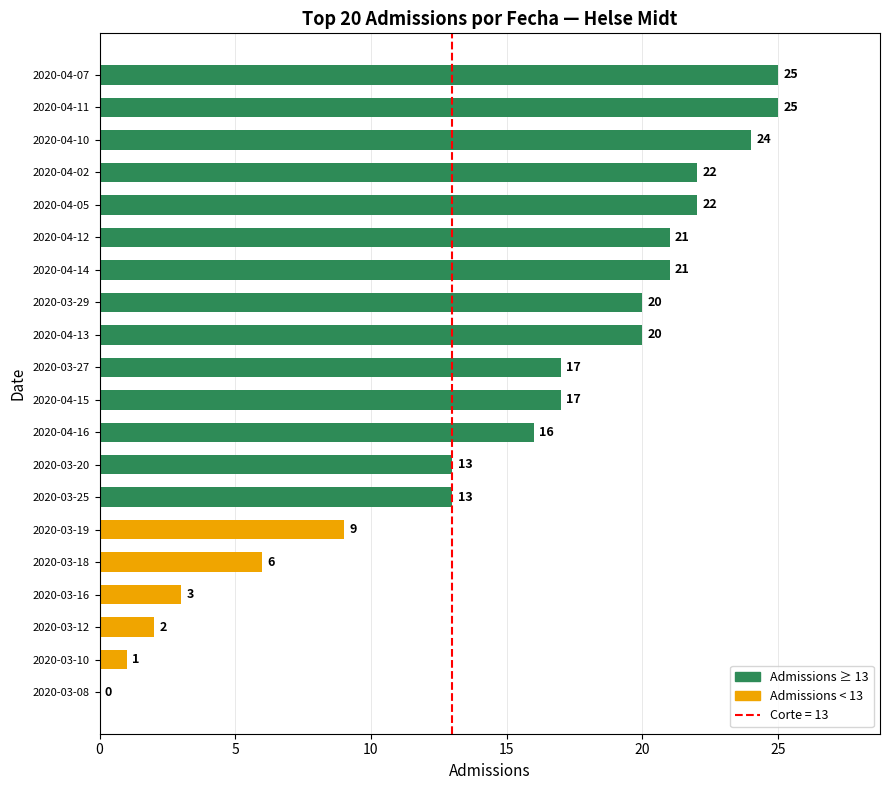

What is the sum of all values?

297